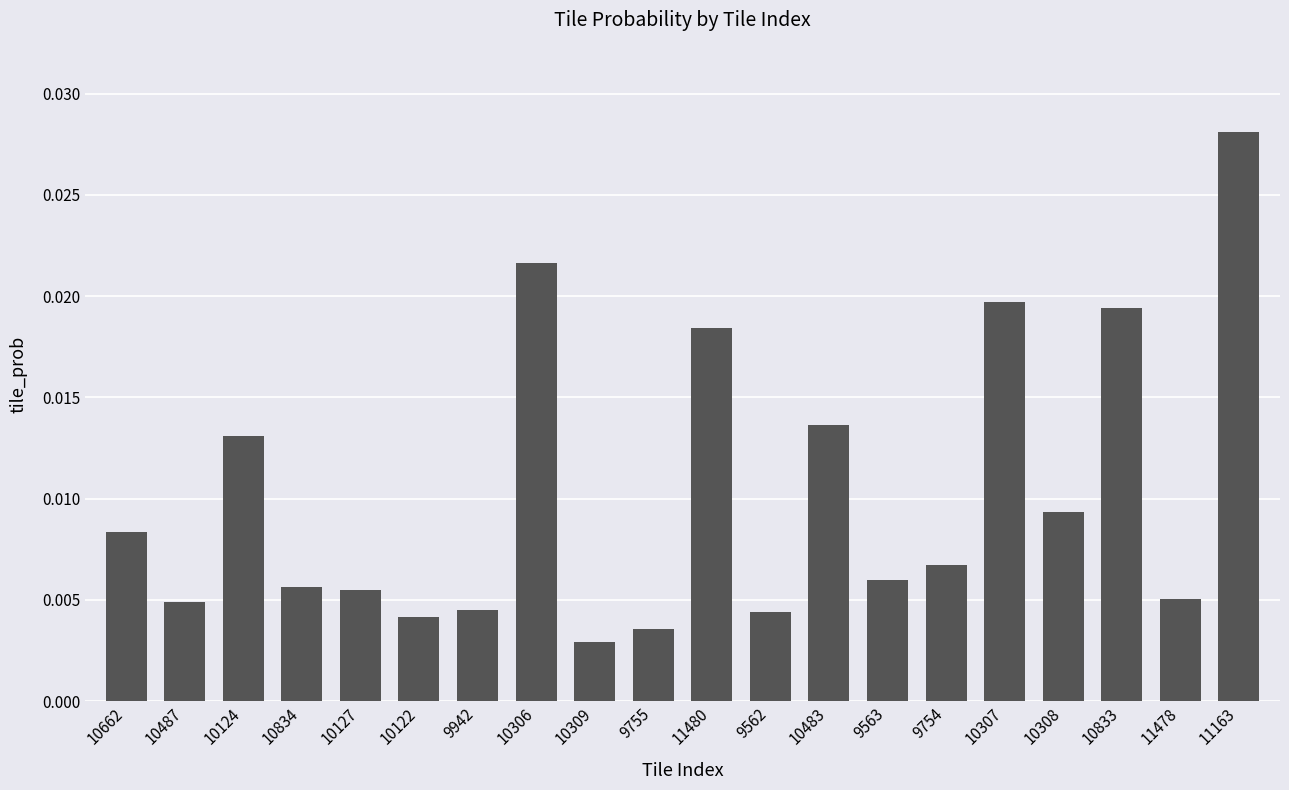

Between 10834 and 10306, which is larger?

10306